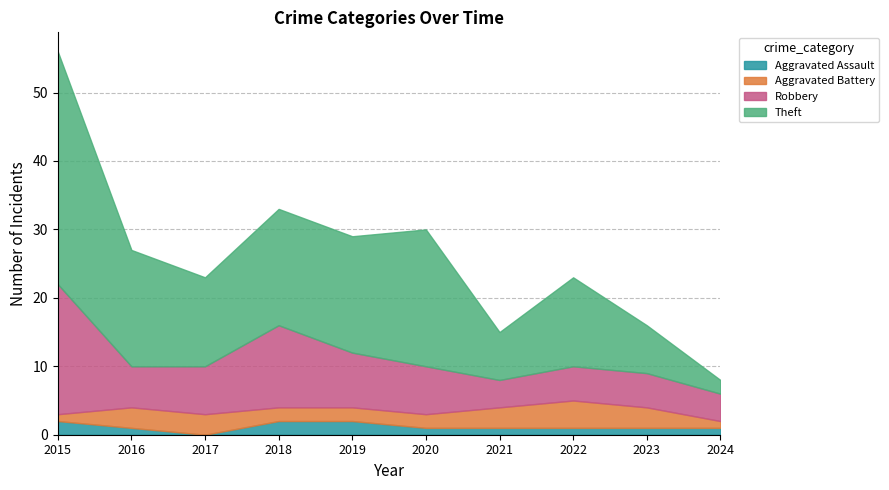

Which series ends up on top after the final intersection of Robbery and Theft?

Robbery